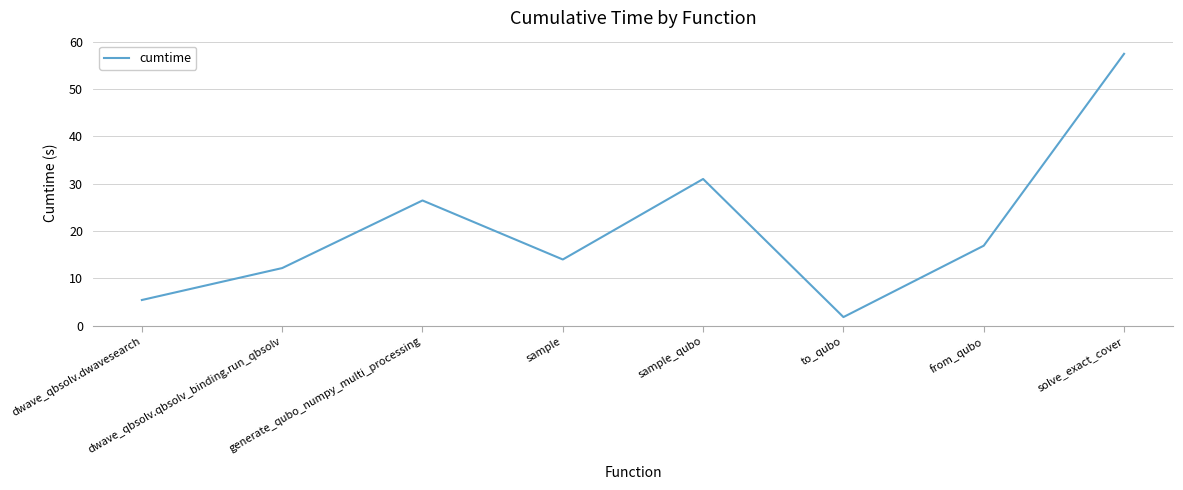

At which category does the chart reach its peak across all series?

solve_exact_cover